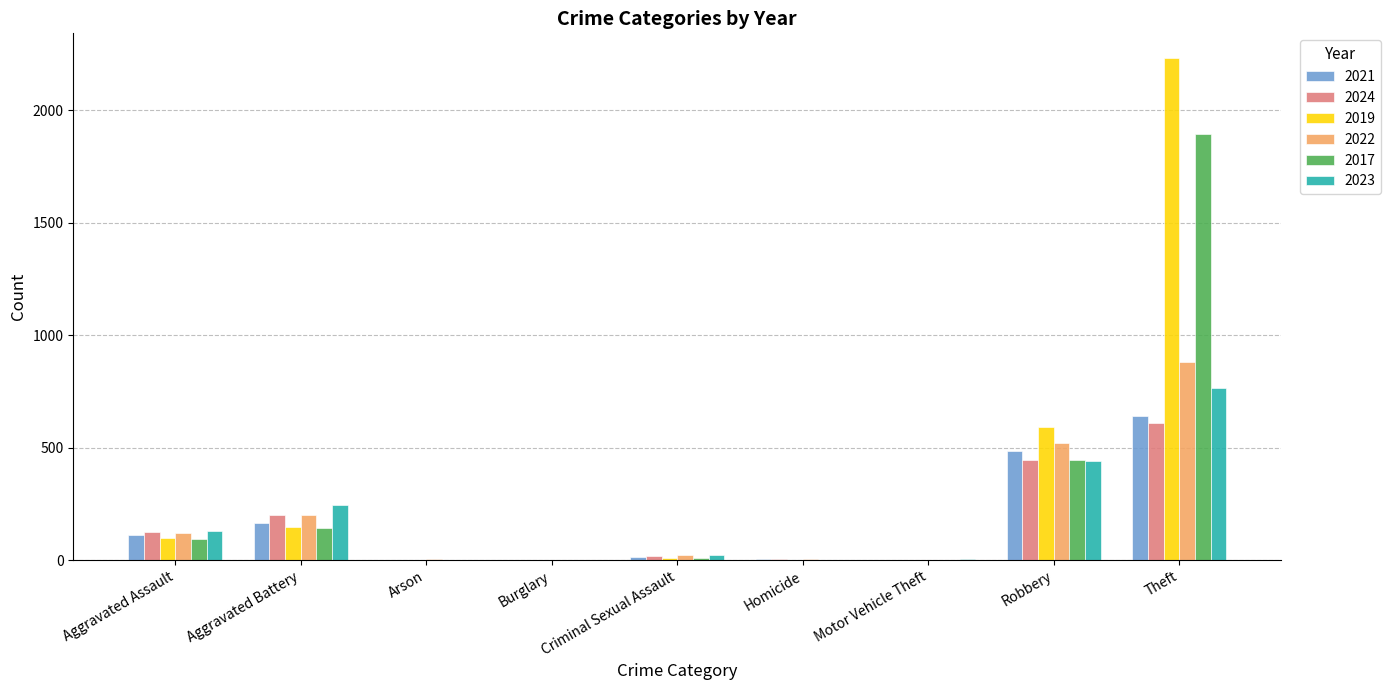

What is the sum of all 2024 values?

1406